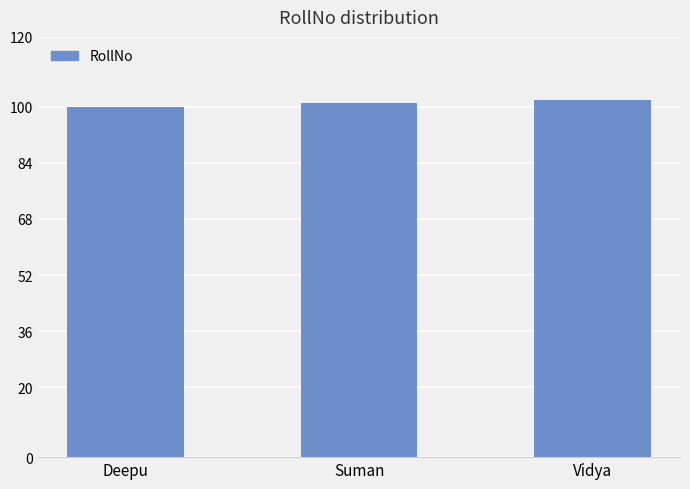

Read the value at Vidya.

102